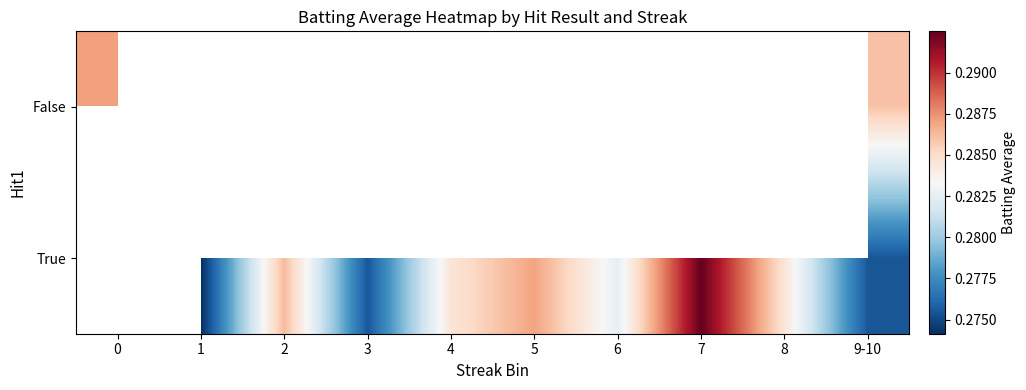

Is the value of False at 5 greater than the value of True at 6?

No